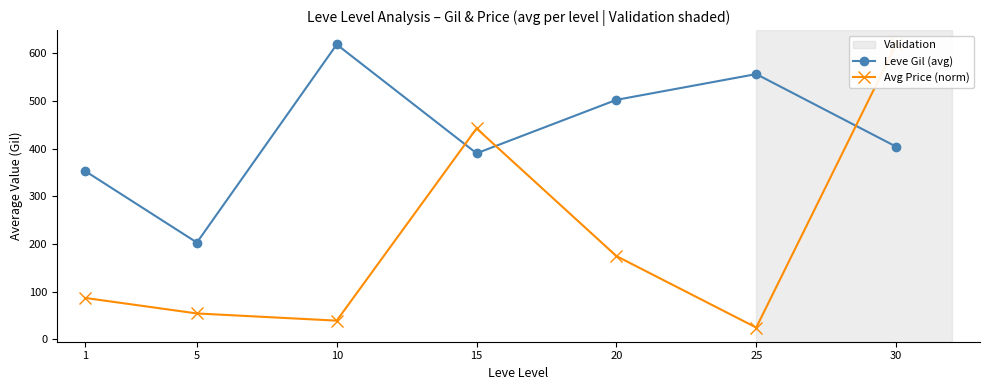

At 25, list the series in order from smallest to largest.

Avg Price (norm), Leve Gil (avg)